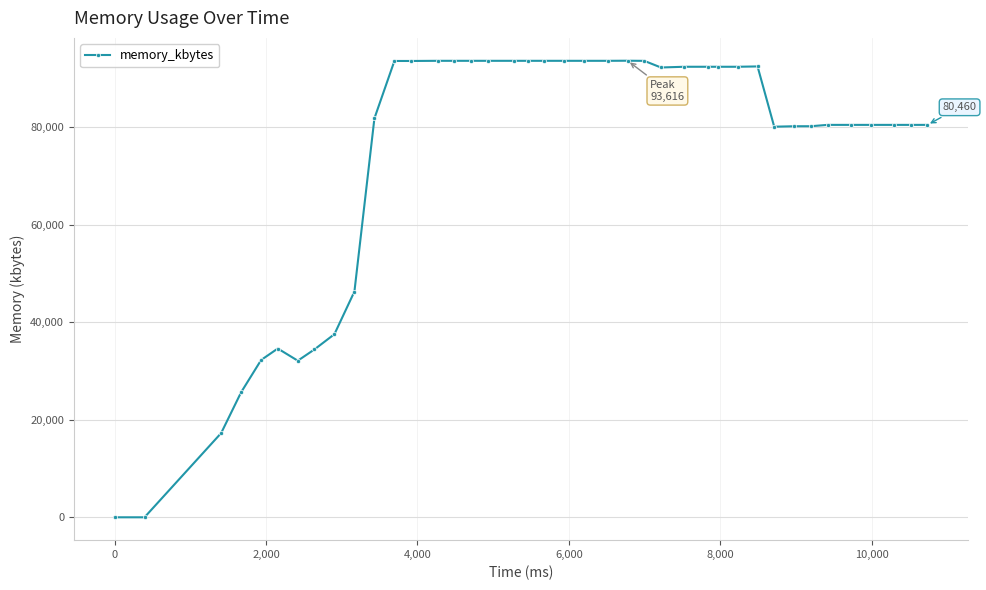

What is the greatest value displayed?

93616